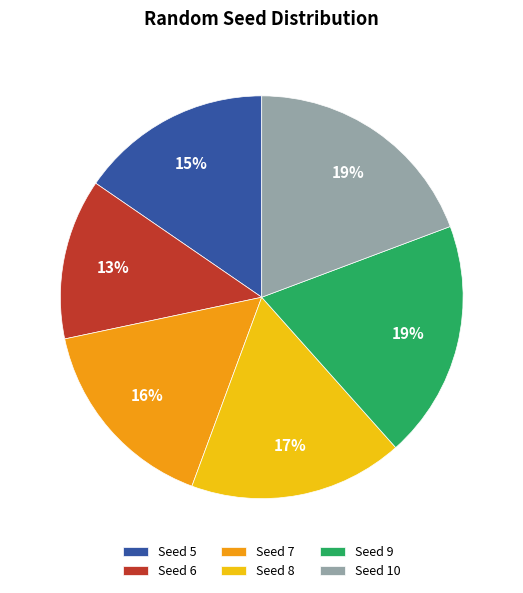

True or false: Seed 7 accounts for 16% of the total.

True